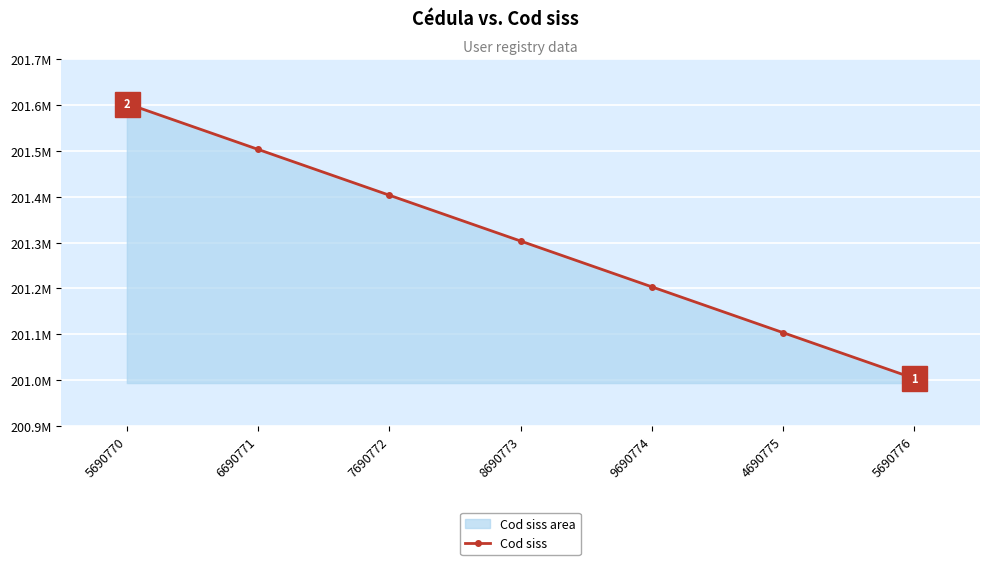

List the labels in order of value, smallest first.

5690776, 4690775, 9690774, 8690773, 7690772, 6690771, 5690770